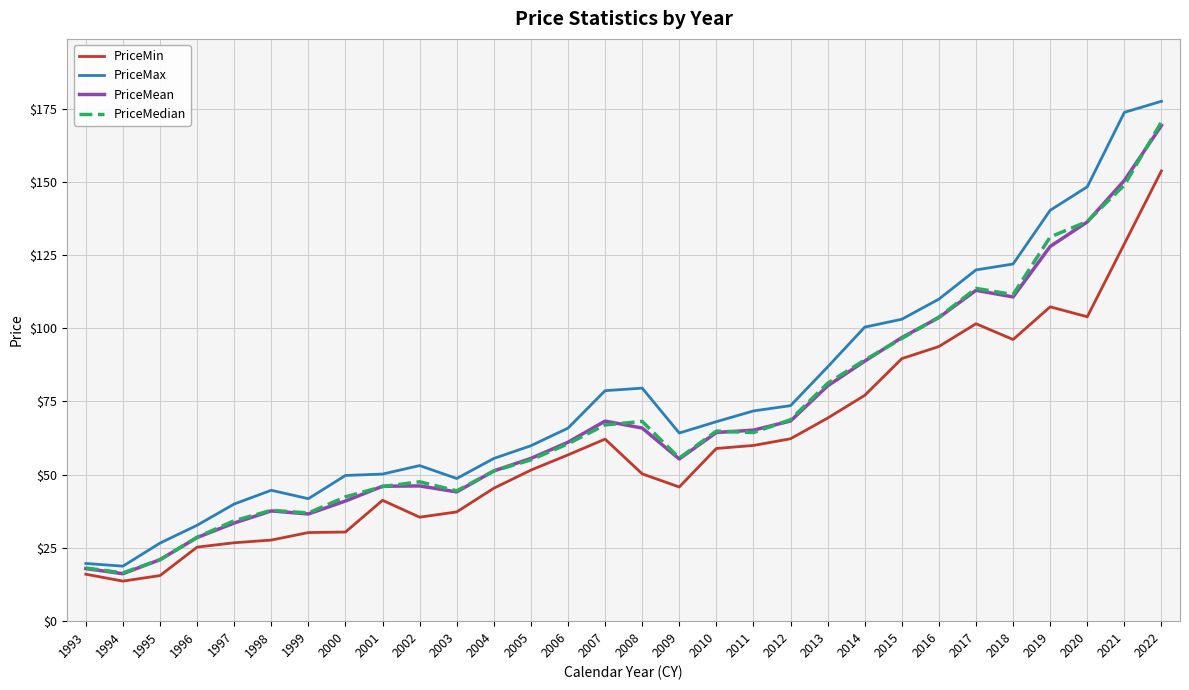

At which label does PriceMean first exceed 64?

2007